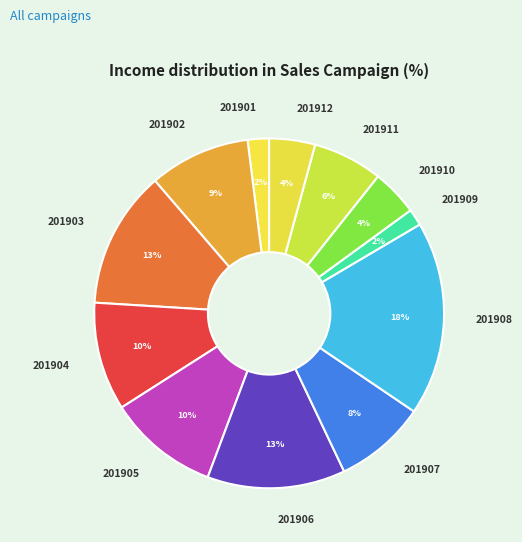

How many slices are in this pie chart?

12